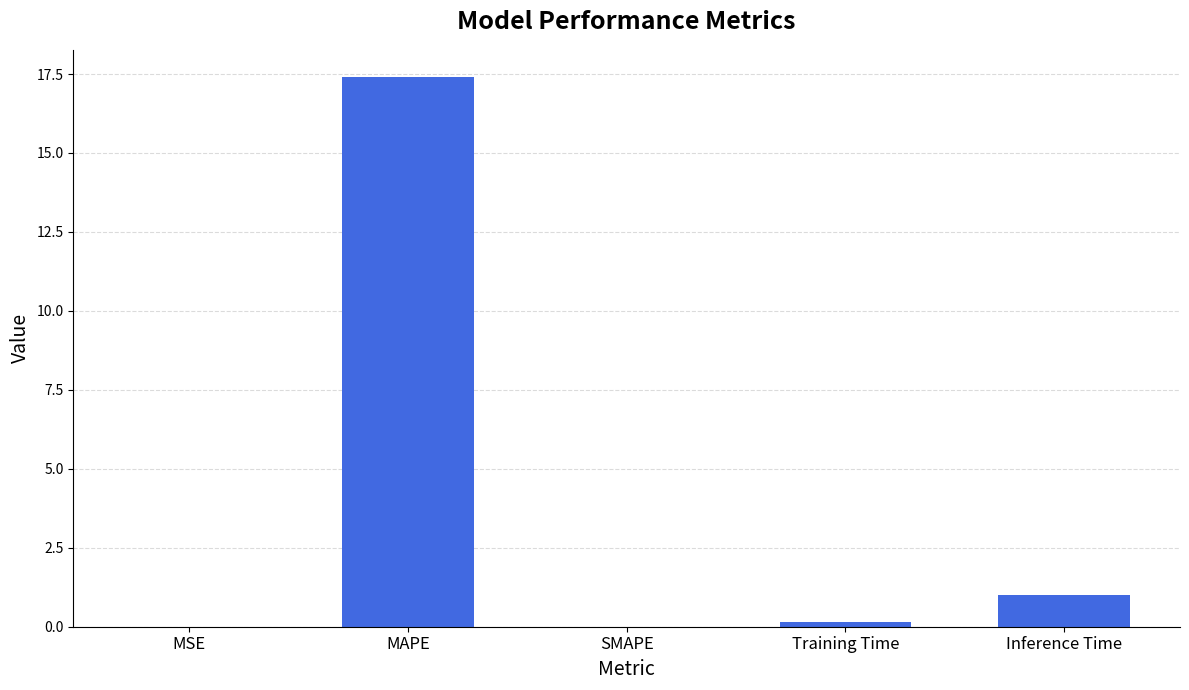

Which has a higher value, MAPE or MSE?

MAPE